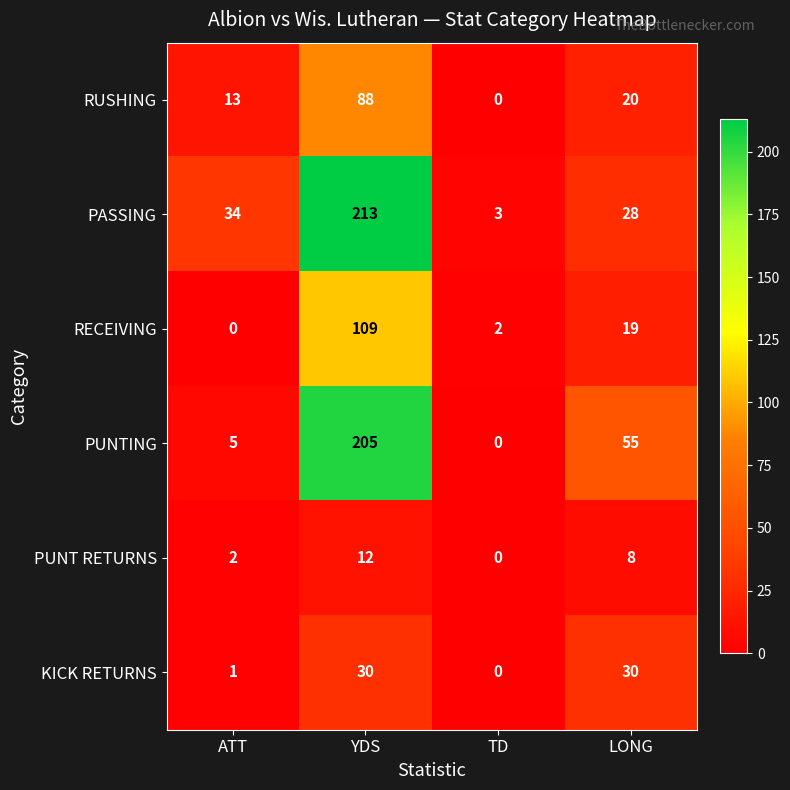

What is the spread (max minus min) of values at LONG?

47